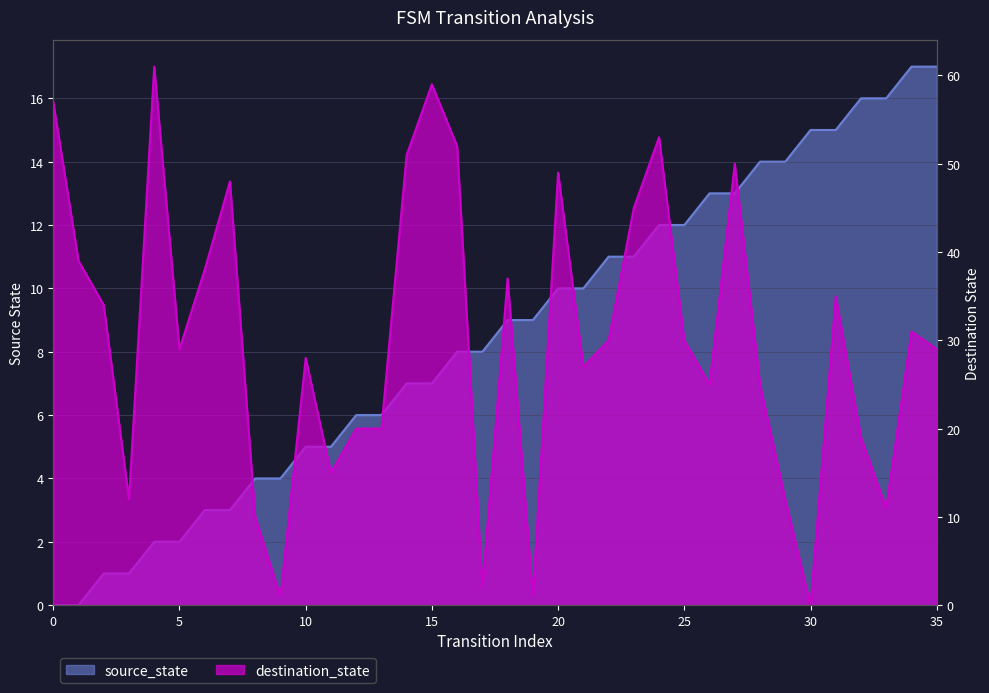

At how many categories does at least one series exceed 40?

10